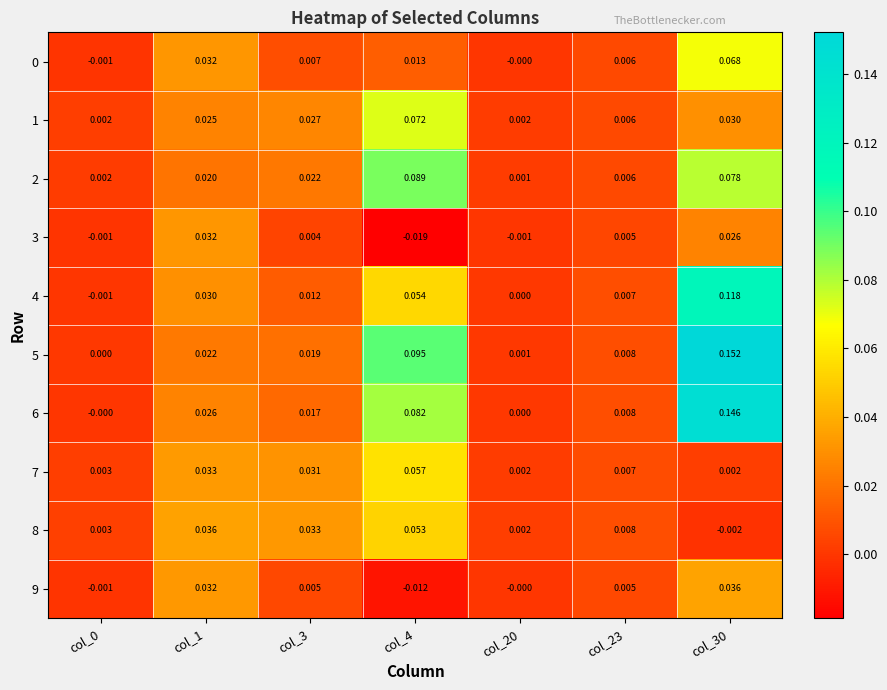

At which category is the sum across all series the highest?

col_30